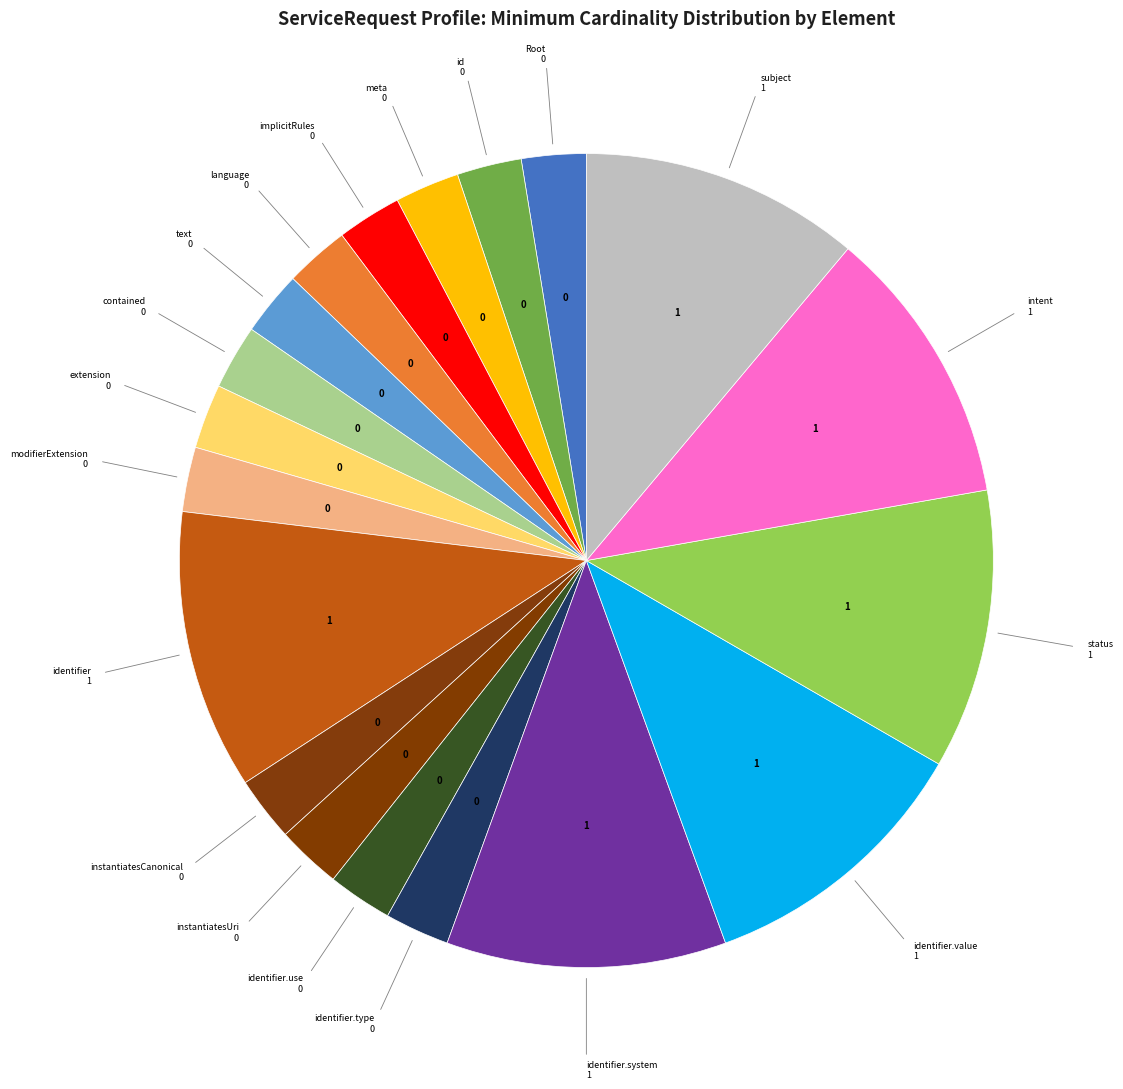

How many slices are in this pie chart?

19